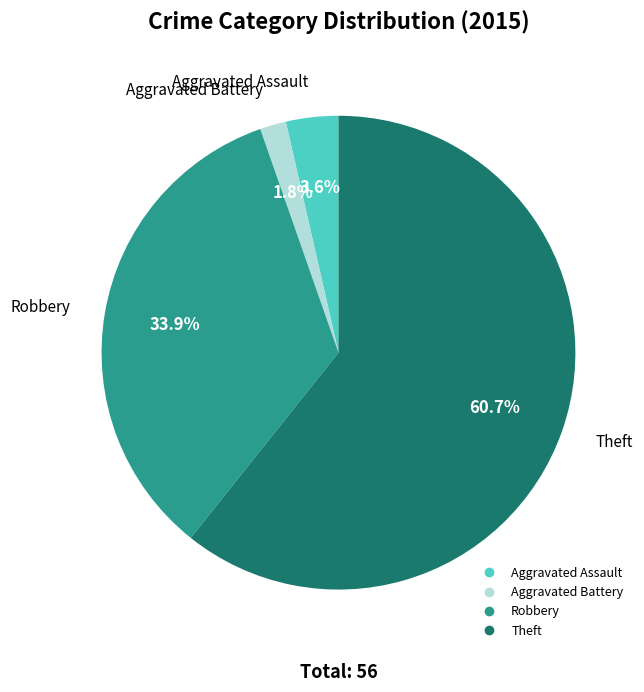

Is there any slice that represents more than half of the pie?

Yes